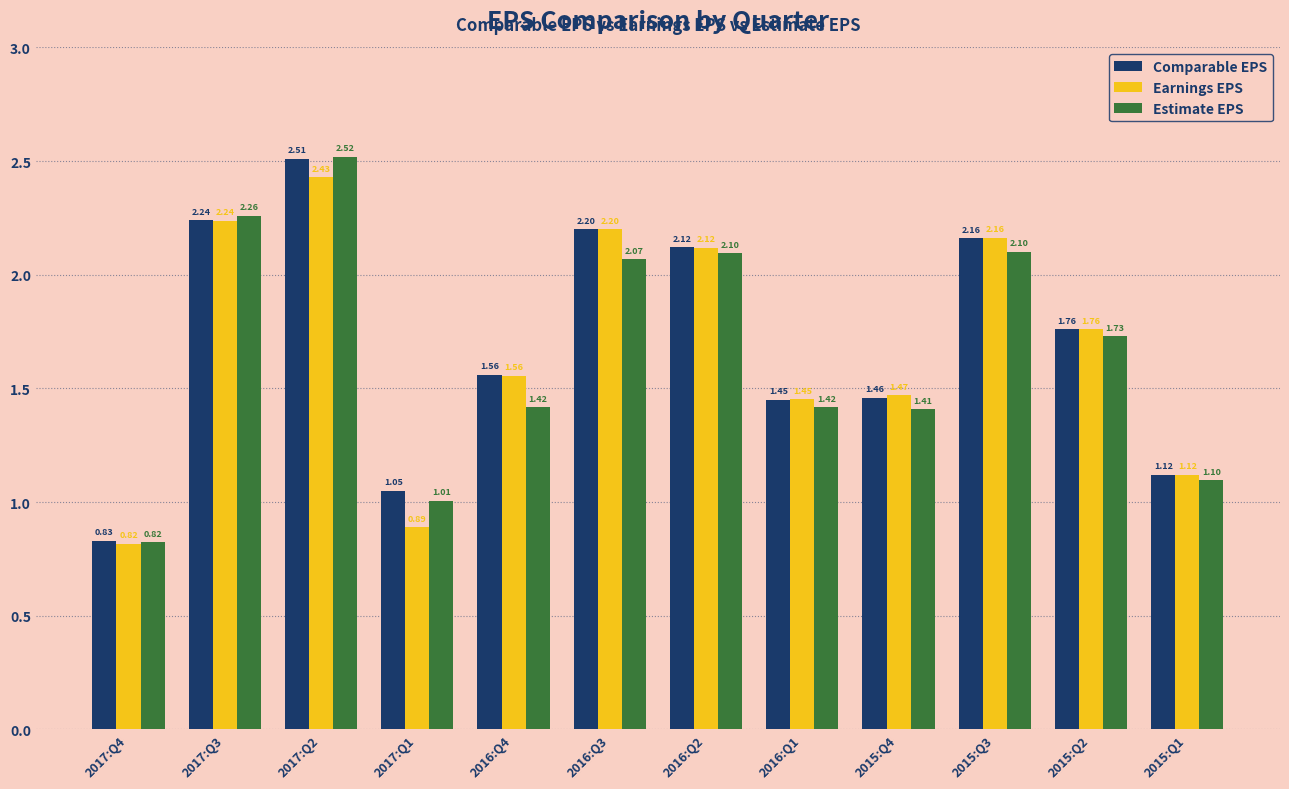

Which series has the largest range (max minus min)?

Estimate EPS